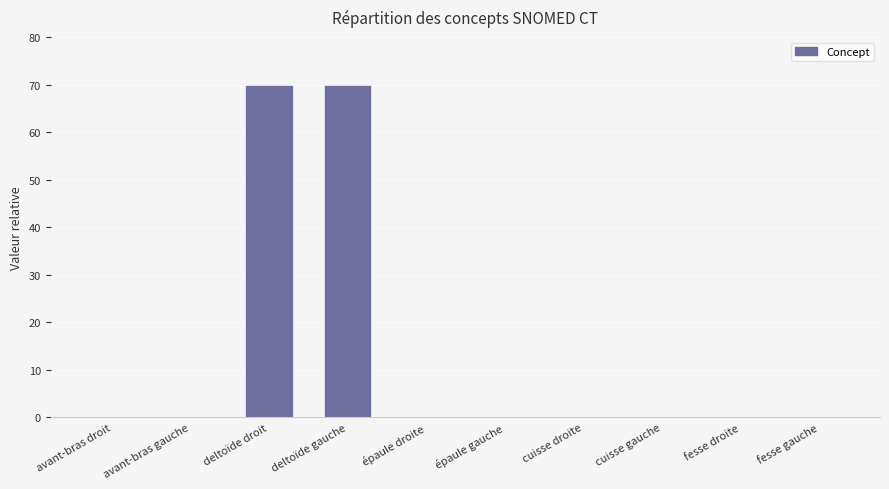

Is it true that the value at avant-bras gauche is 0.0?

True